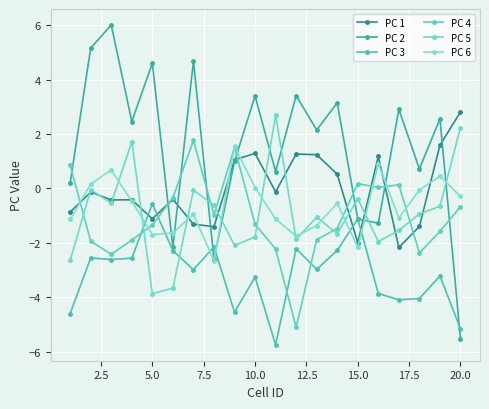

Reading left to right, transcribe all the data shown in this chart.

PC 1: -0.9	-0.1	-0.4	-0.4	-1.1	-0.4	-1.3	-1.4	1.1	1.3	-0.1	1.3	1.2	0.5	-2.0	1.2	-2.2	-1.4	1.6	2.8
PC 2: 0.2	5.2	6.0	2.5	4.6	-2.2	4.7	-2.6	1.0	3.4	0.6	3.4	2.2	3.1	-1.1	-1.3	2.9	0.7	2.6	-5.5
PC 3: -4.6	-2.6	-2.6	-2.6	-0.6	-2.3	-3.0	-2.1	-4.6	-3.3	-5.8	-2.2	-3.0	-2.3	-1.1	-3.9	-4.1	-4.1	-3.2	-5.2
PC 4: 0.9	-1.9	-2.4	-1.9	-1.3	-0.3	1.8	-1.0	1.5	-1.3	-2.2	-5.1	-1.9	-1.5	0.2	0.0	0.1	-2.4	-1.6	-0.7
PC 5: -2.6	-0.0	-0.5	1.7	-3.9	-3.7	-0.1	-0.6	-2.1	-1.8	2.7	-1.9	-1.1	-1.7	-0.4	-2.0	-1.5	-0.9	-0.7	2.2
PC 6: -1.1	0.2	0.7	-0.5	-1.7	-1.6	-0.9	-2.7	1.6	0.0	-1.1	-1.8	-1.4	-0.5	-2.2	0.9	-1.1	-0.1	0.5	-0.3